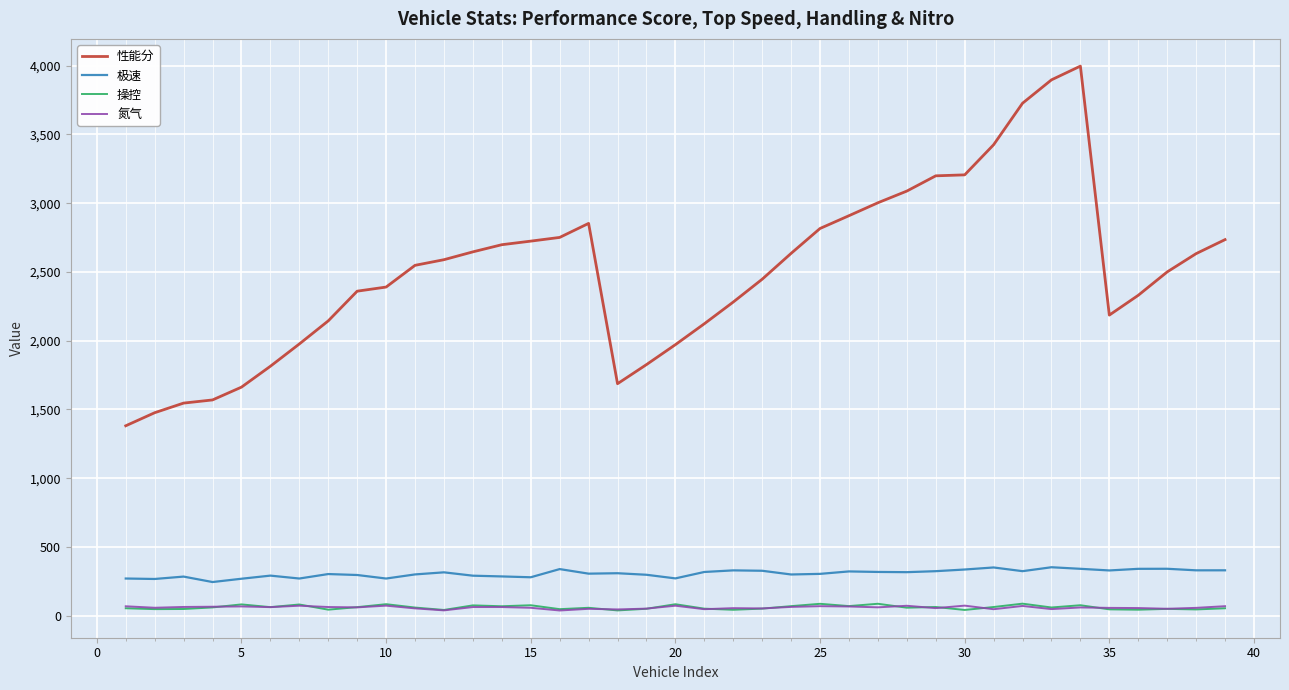

In 极速, how many points are higher than both neighbors (excluding endpoints)?

11